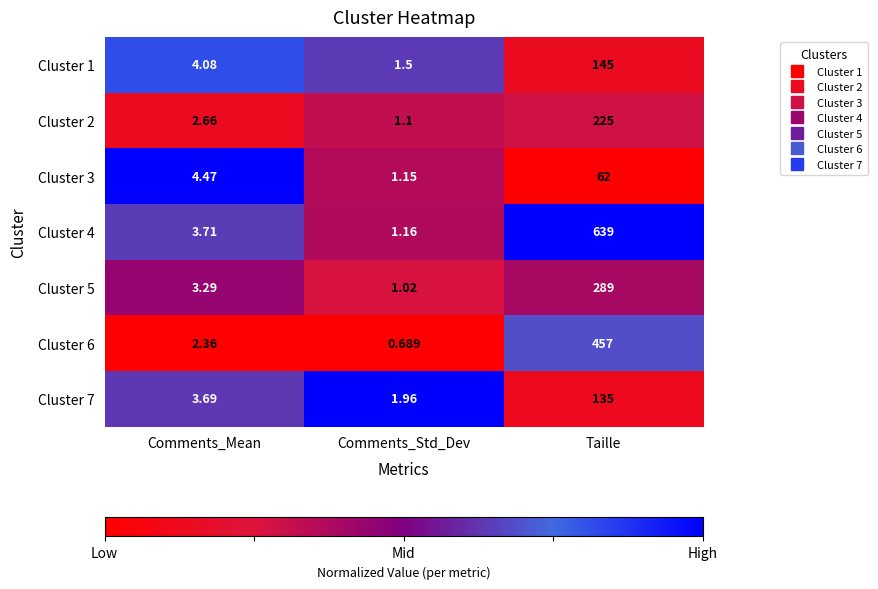

At which category is the sum across all series the highest?

Taille